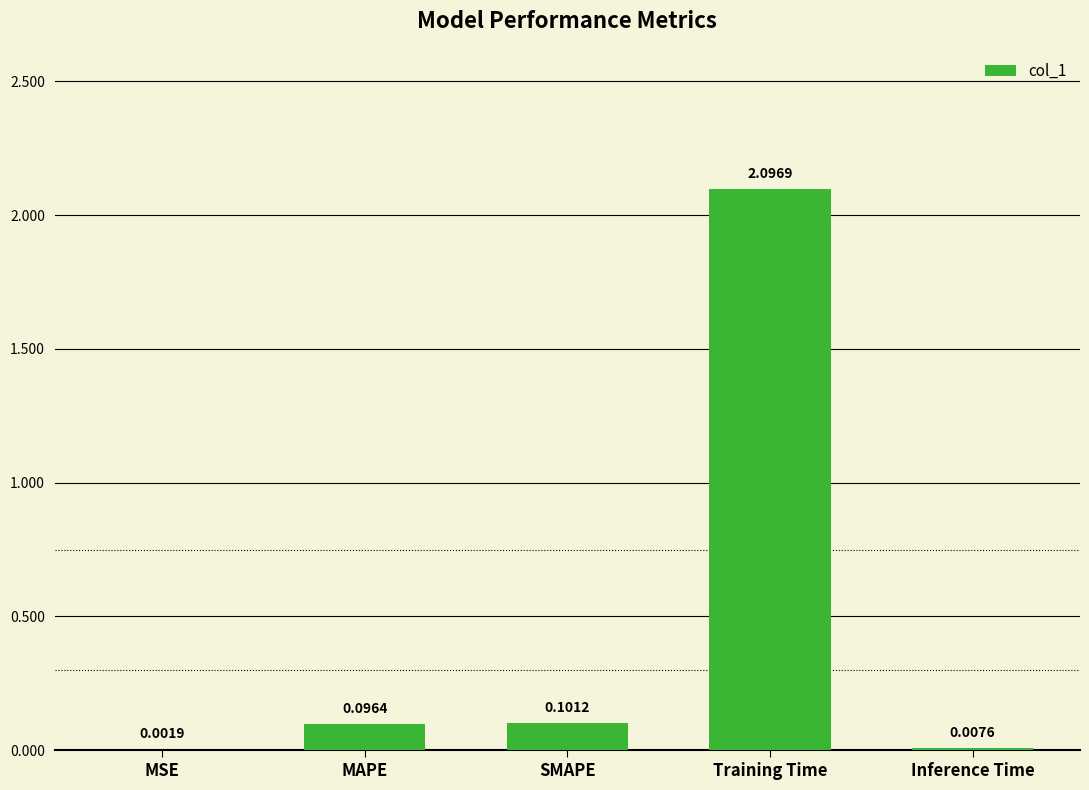

Where is the data nearest to the value 1?

SMAPE